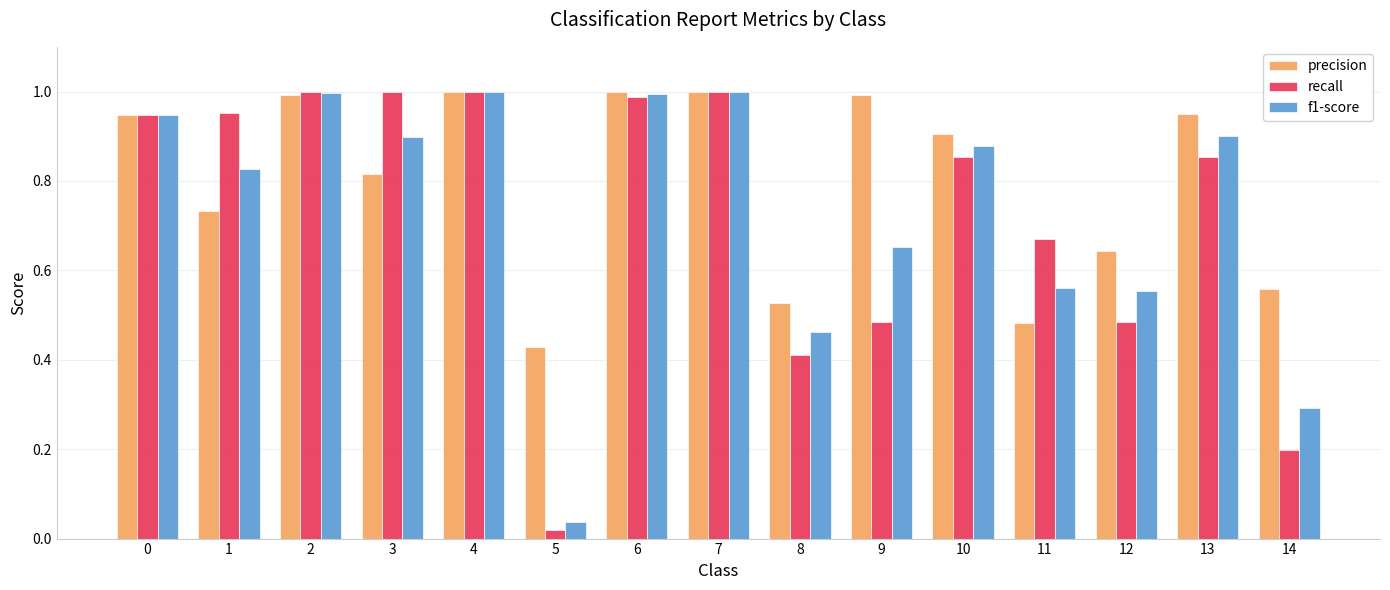

Where is recall nearest to the value 0?

5